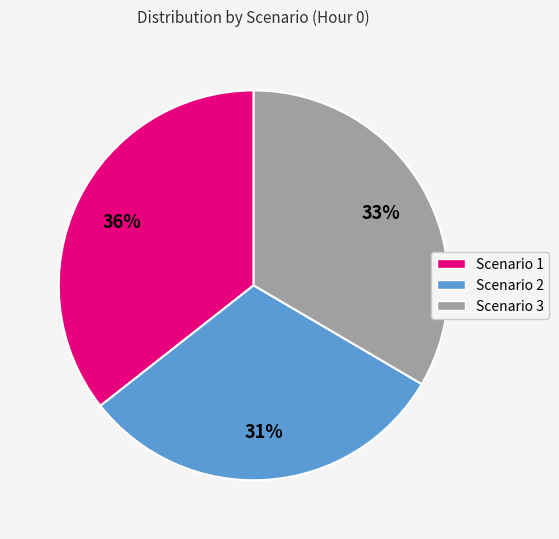

Rank the categories by value from highest to lowest.

Scenario 1, Scenario 3, Scenario 2